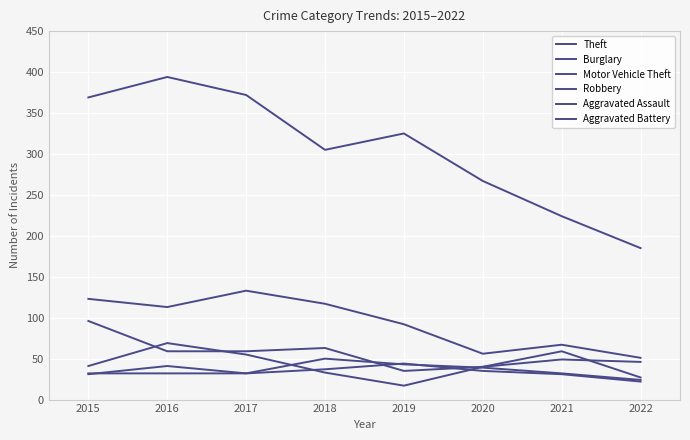

At which label is Theft closest to 289?

2018